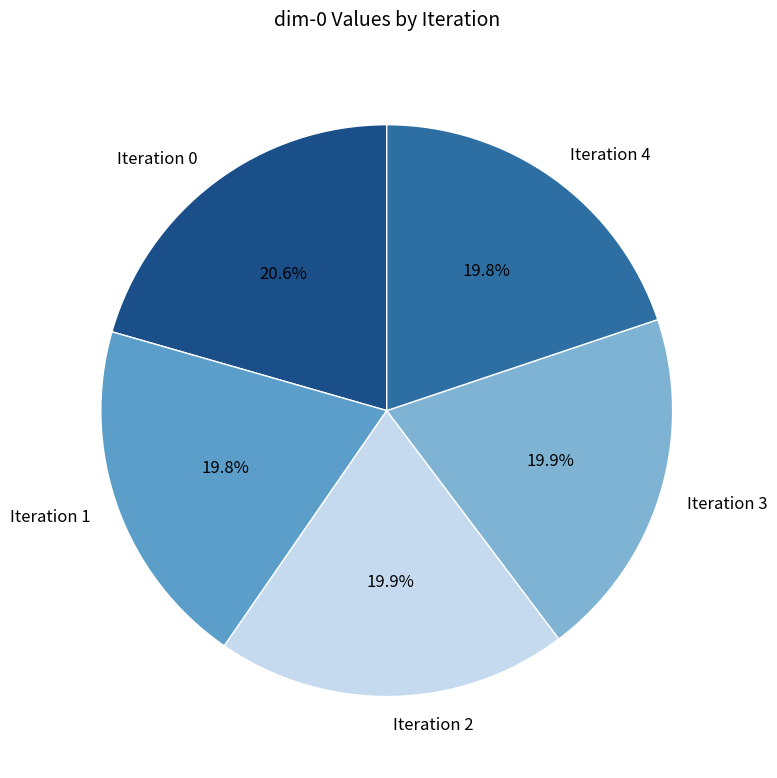

Is Iteration 0 the majority of the pie?

No